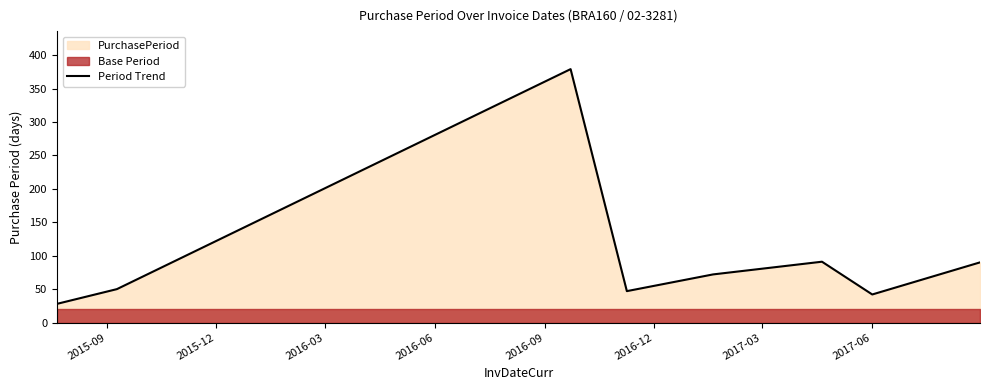

What is the smallest value displayed?

28